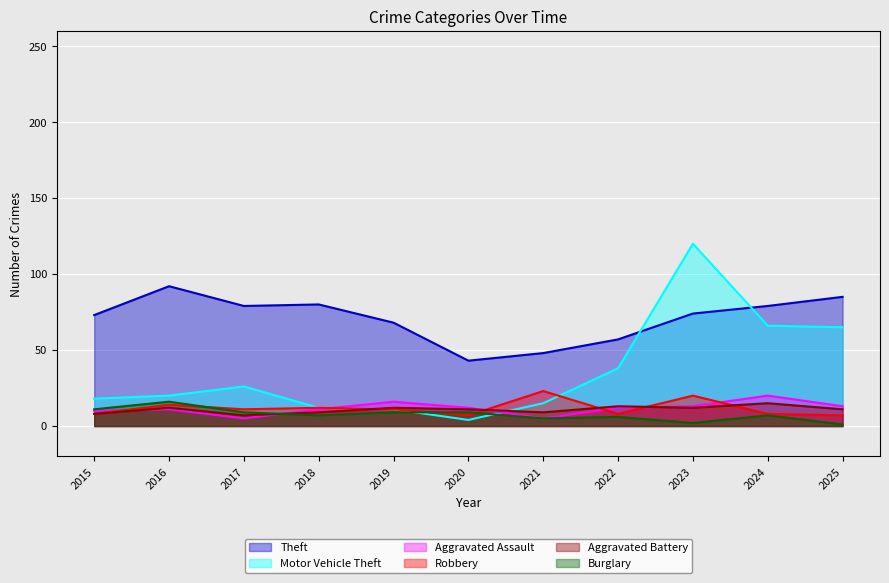

Which has a higher value, 2022 or 2024?

2024